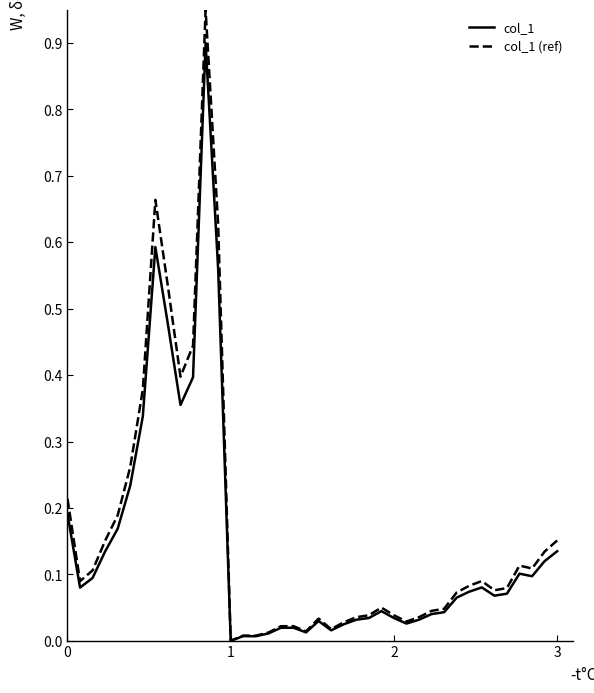

Which series has the widest spread of values?

col_1 (ref)